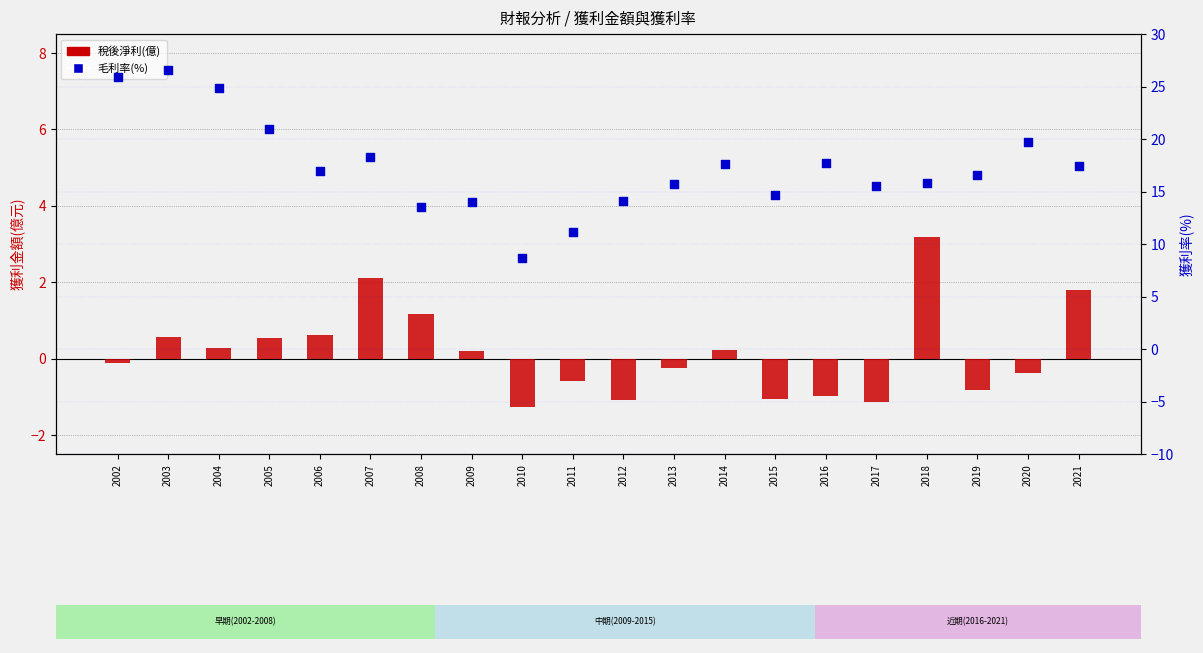

Which series reaches the minimum Y coordinate?

稅後淨利(億)